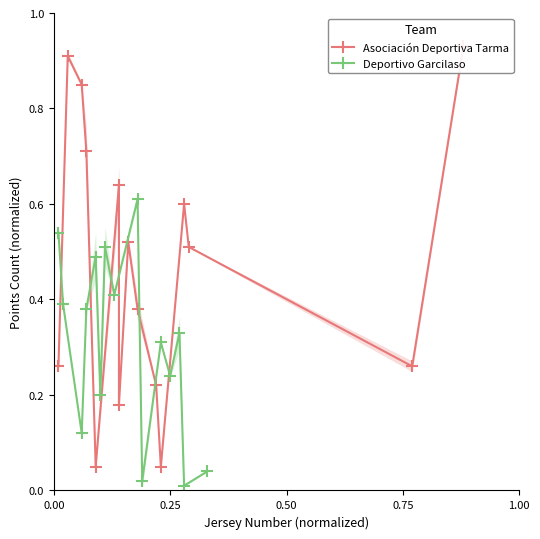

List the series in order of their overall mean, lowest first.

Deportivo Garcilaso, Asociación Deportiva Tarma